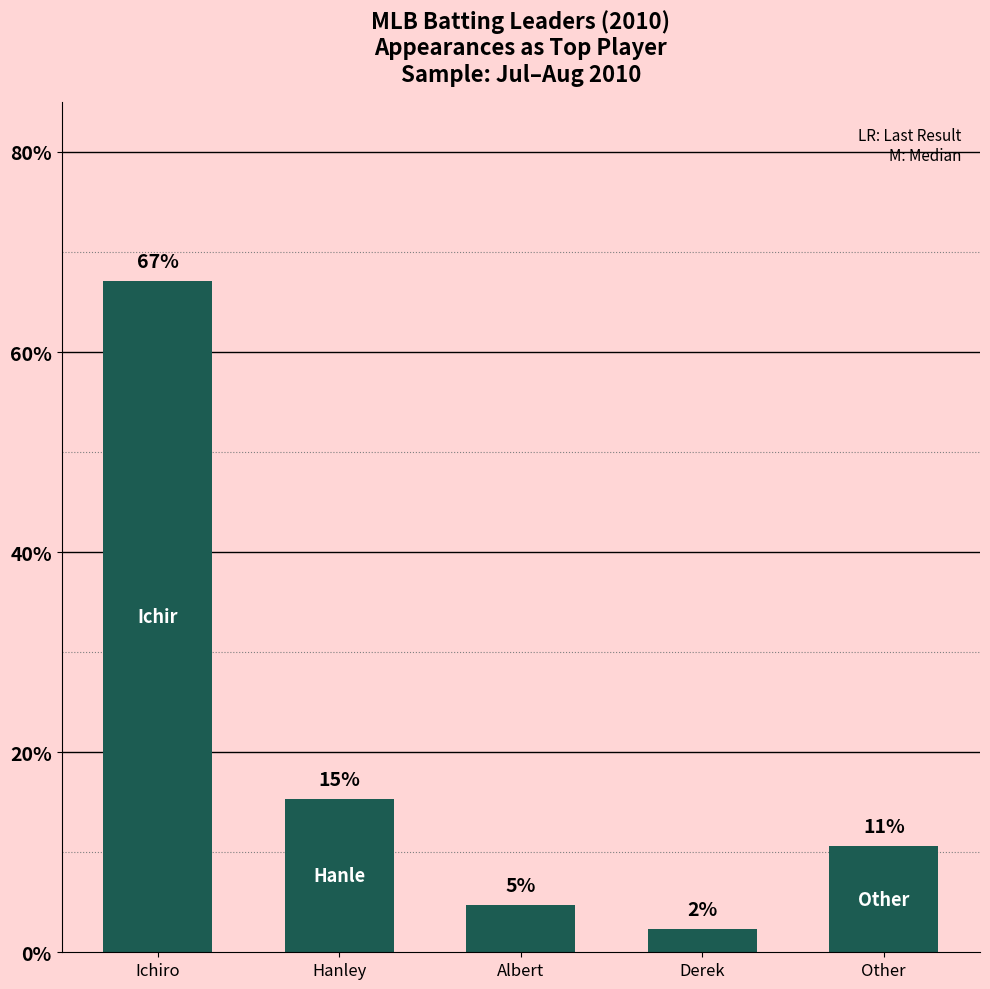

Which label corresponds to the smallest value in the chart?

Derek